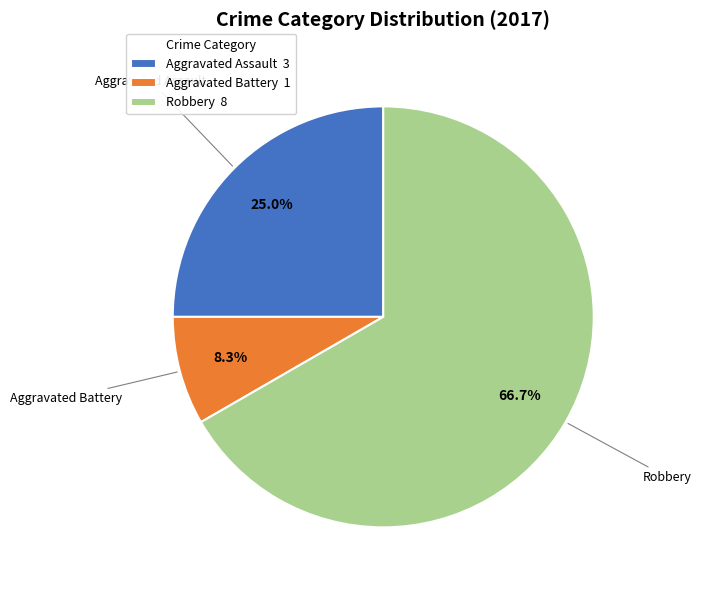

True or false: Aggravated Assault accounts for 17% of the total.

False